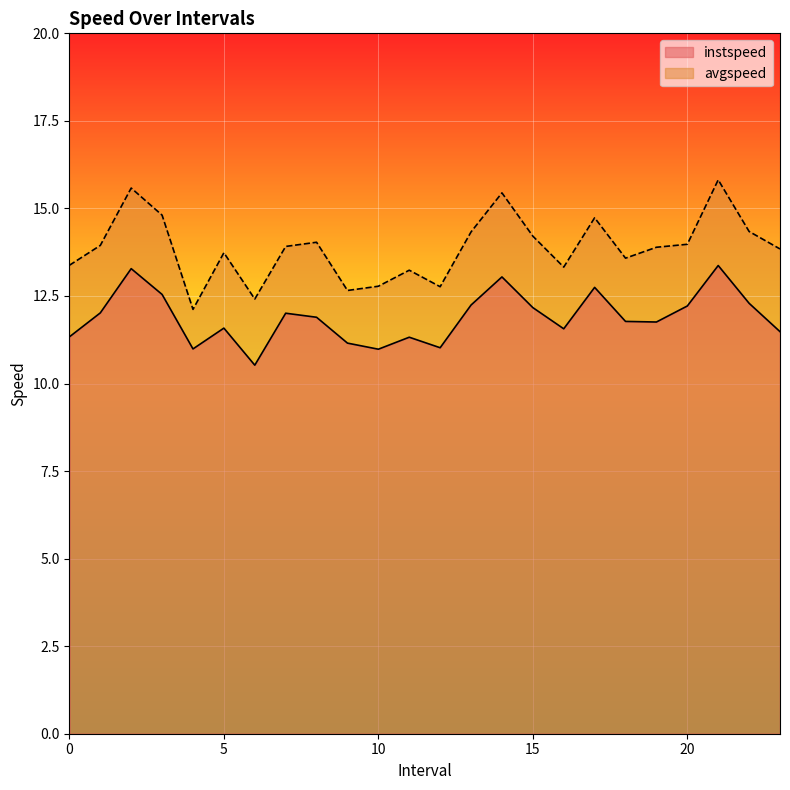

True or false: avgspeed has more than 1 interior local peaks.

True